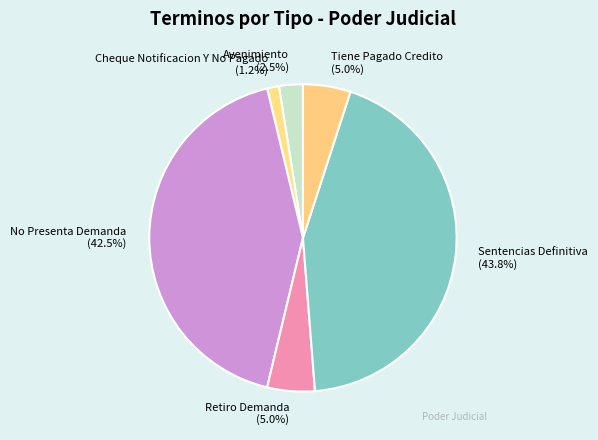

Is the sum of Sentencias Definitiva and Cheque Notificacion Y No Pagado greater than half?

No